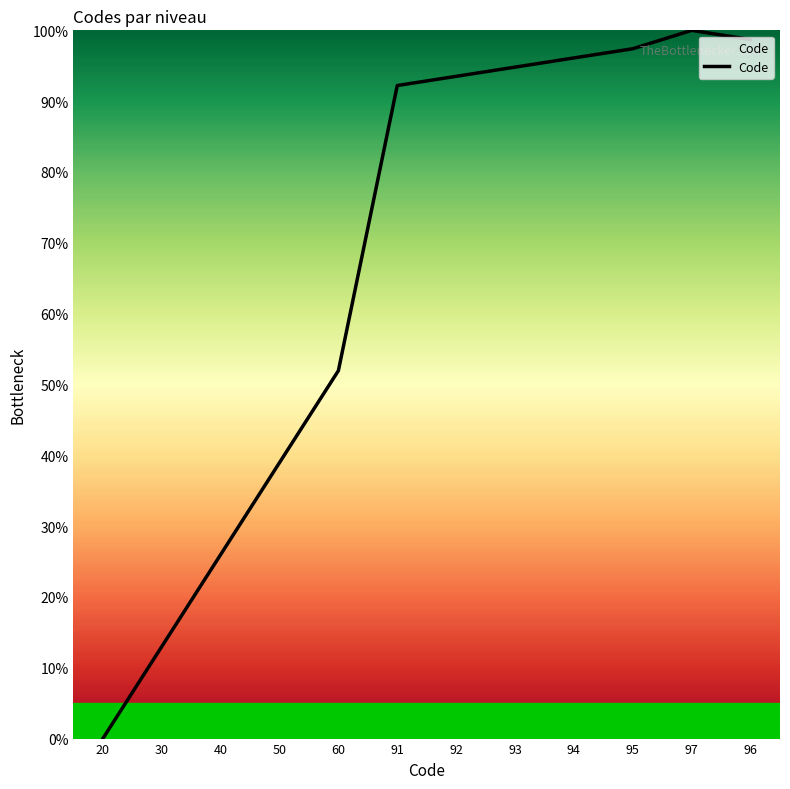

Rank the categories by value from highest to lowest.

97, 96, 95, 94, 93, 92, 91, 60, 50, 40, 30, 20